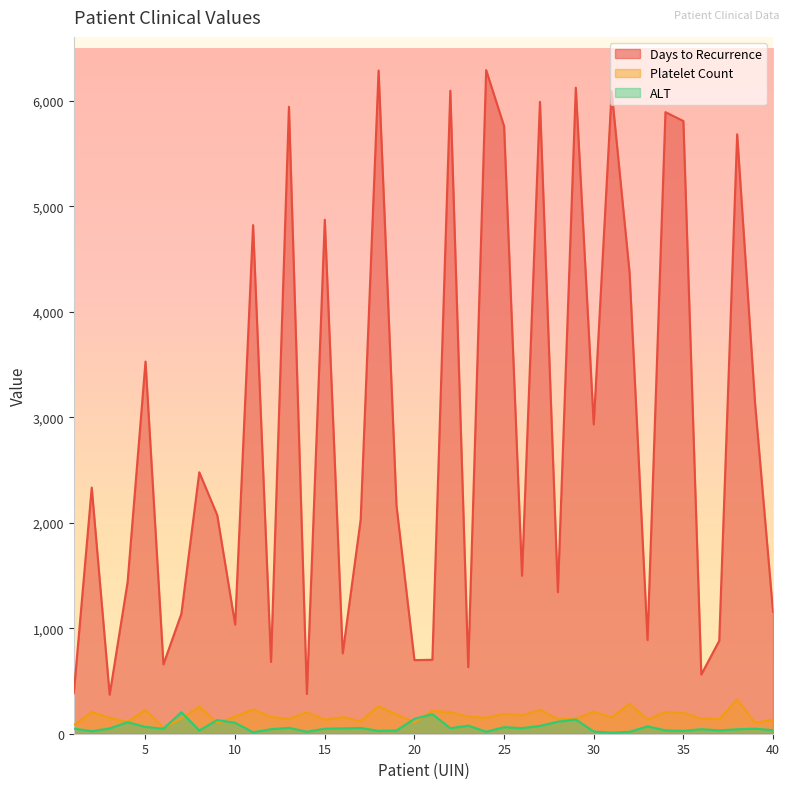

Reading right to left, what are all the values shown in this chart?

Days to Recurrence: 40=1156	39=3131	38=5683	37=881	36=561	35=5809	34=5893	33=889	32=4370	31=6092	30=2933	29=6125	28=1342	27=5991	26=1498	25=5760	24=6292	23=631	22=6096	21=701	20=698	19=2161	18=6288	17=2029	16=762	15=4873	14=377	13=5944	12=681	11=4822	10=1035	9=2073	8=2479	7=1137	6=658	5=3529	4=1436	3=370	2=2334	1=383
Platelet Count: 40=134	39=104	38=326	37=139	36=145	35=197	34=205	33=136	32=285	31=157	30=209	29=143	28=140	27=227	26=174	25=188	24=152	23=164	22=205	21=218	20=110	19=182	18=262	17=120	16=157	15=133	14=204	13=140	12=159	11=230	10=164	9=103	8=257	7=145	6=59	5=227	4=113	3=151	2=207	1=81
ALT: 40=34	39=48	38=42	37=32	36=43	35=27	34=32	33=70	32=18	31=10	30=21	29=135	28=114	27=74	26=53	25=62	24=19	23=77	22=52	21=186	20=141	19=31	18=27	17=55	16=51	15=48	14=19	13=56	12=43	11=14	10=104	9=130	8=31	7=204	6=48	5=64	4=110	3=50	2=24	1=49